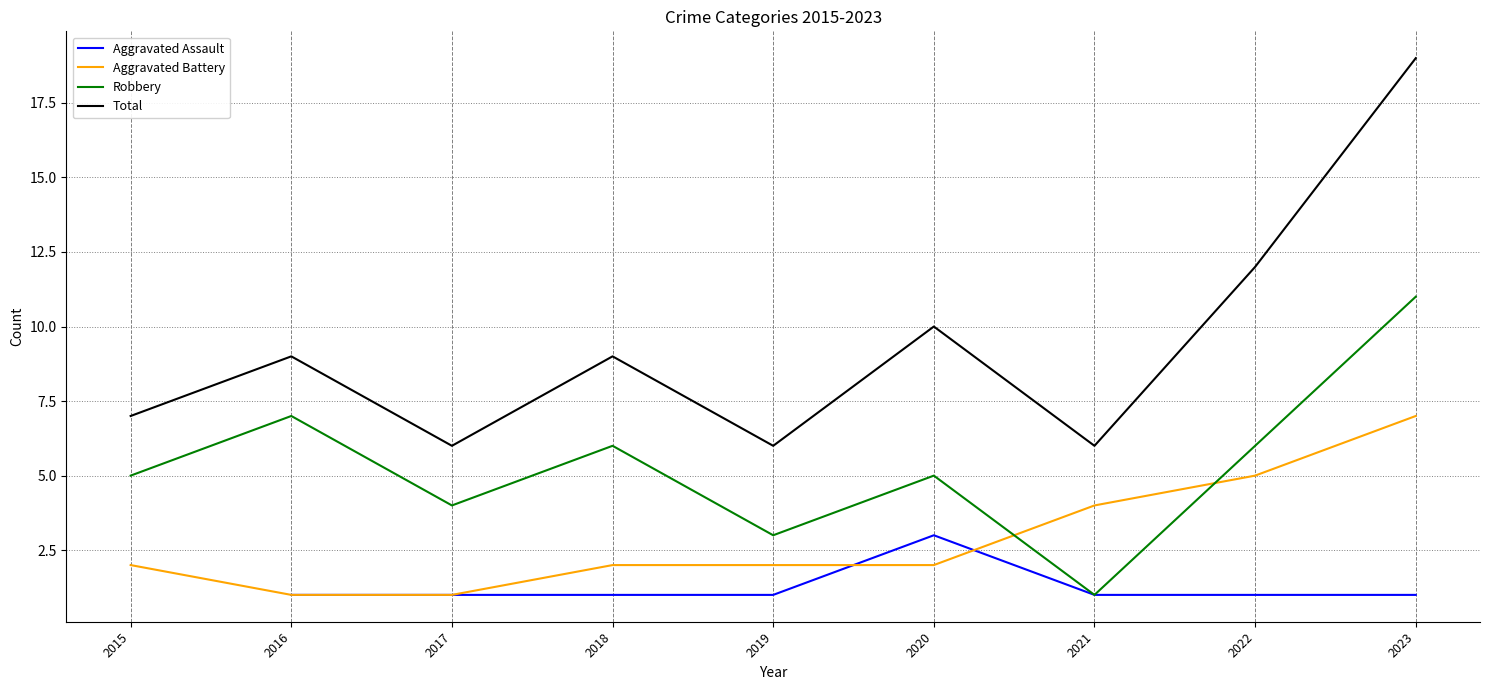

How many series are shown in this chart?

4